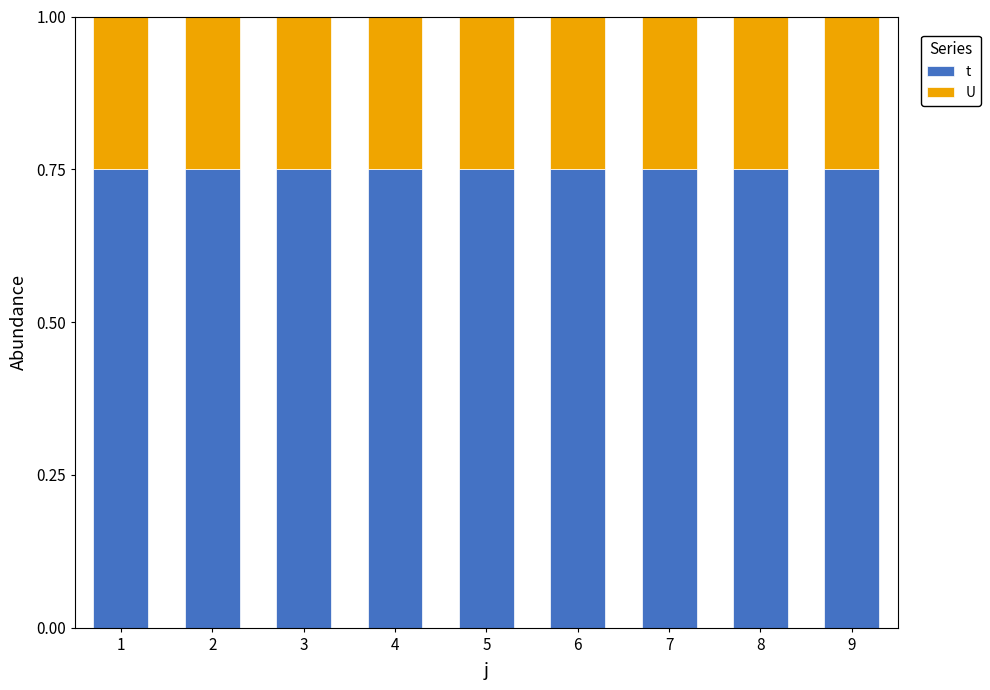

What are all the series names shown in the legend?

t, U